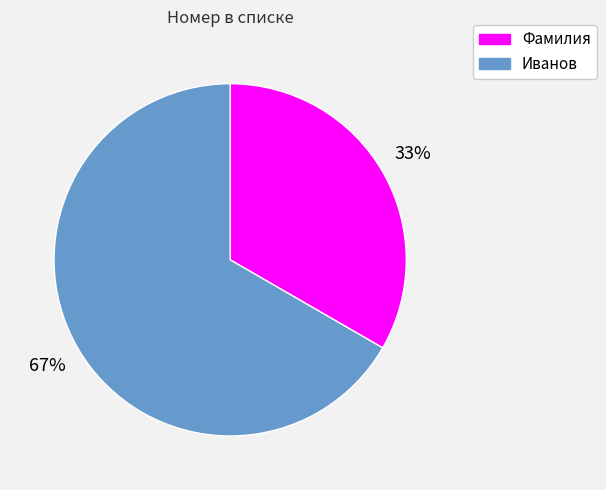

What percentage is the Фамилия slice, to the nearest percent?

33%